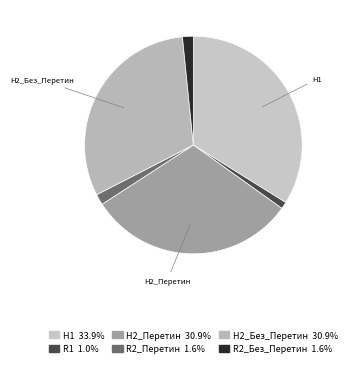

How many slices are in this pie chart?

6